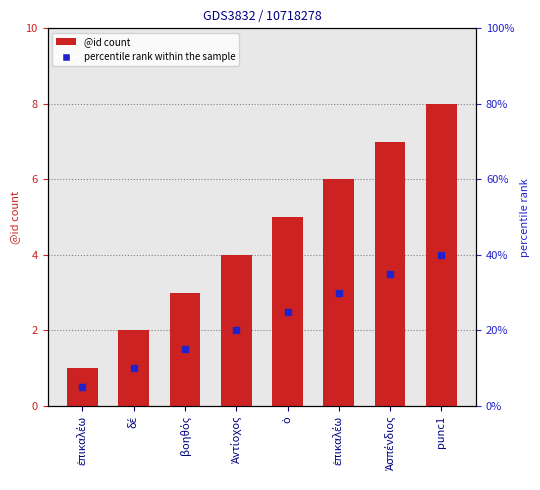

What is the approximate value at ἐπικαλέω?

6